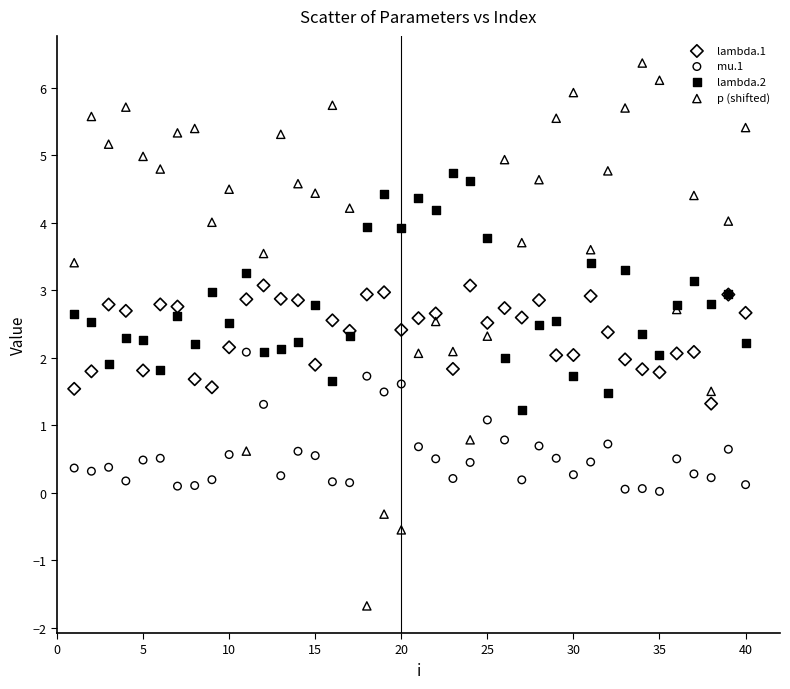

Which series has the largest Y range (max minus min)?

p (shifted)